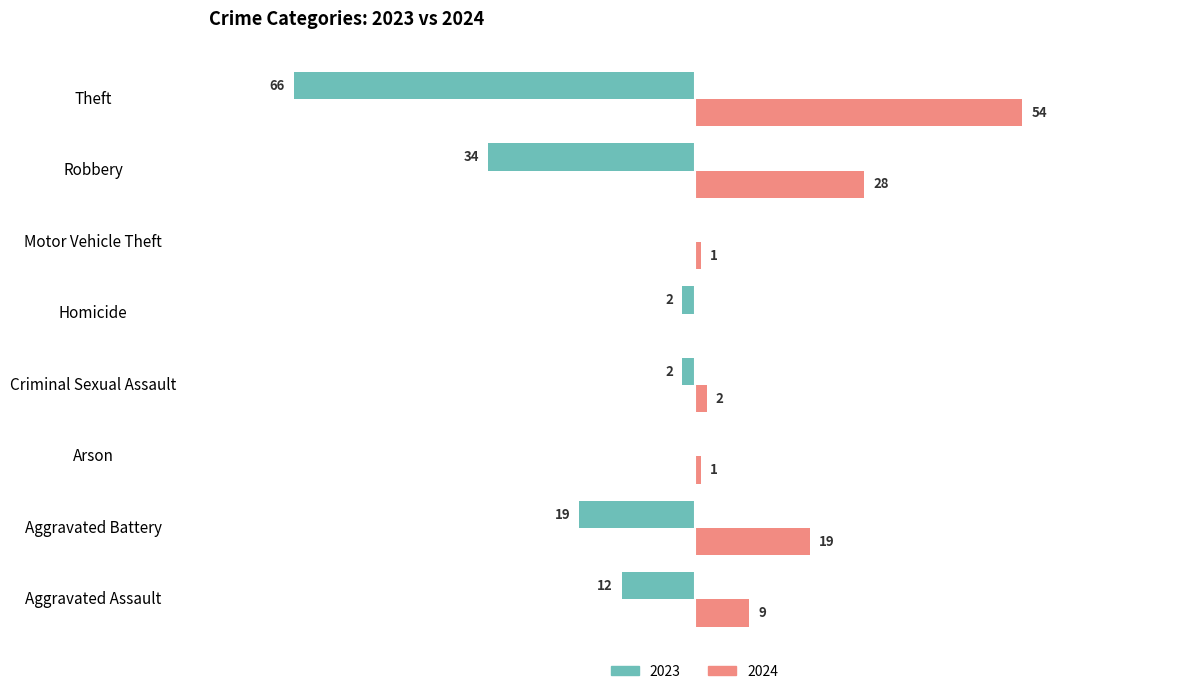

Which category has the highest value across all series?

Theft